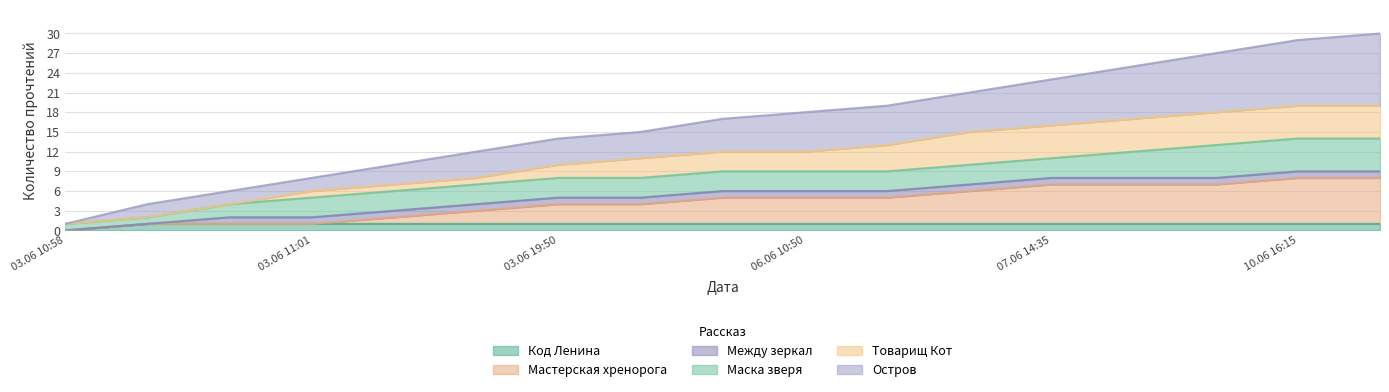

At which category is the sum across all series the highest?

11.06 14:35